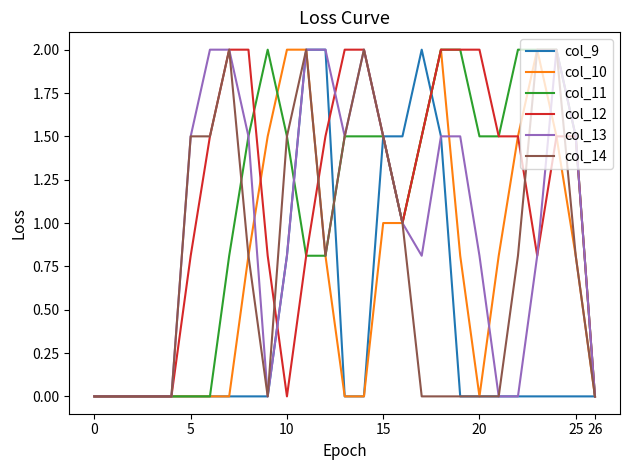

Which series has the largest total across all categories?

col_12